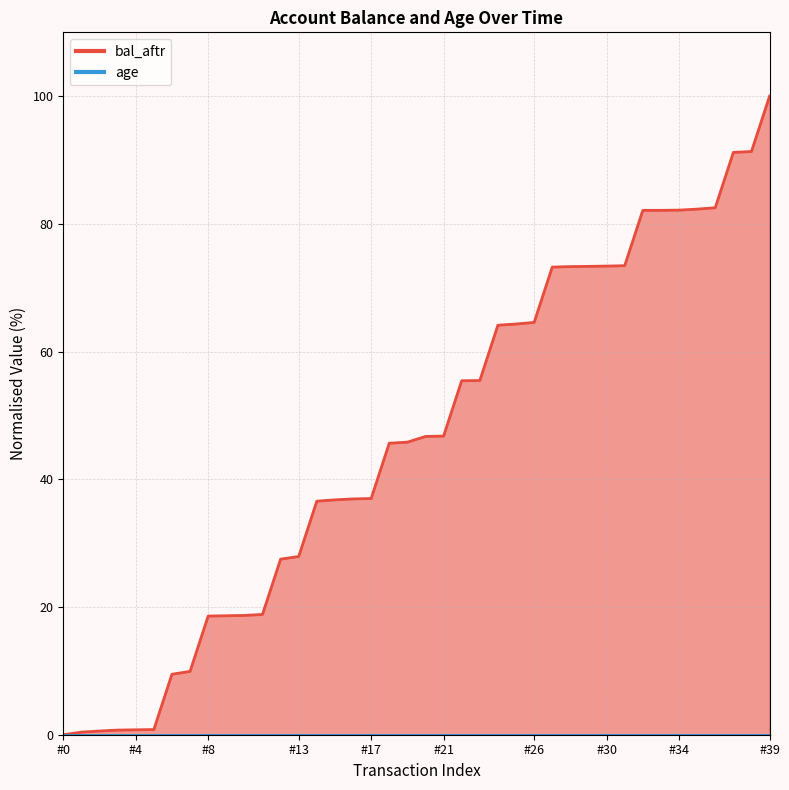

How many data points does each series have?

40